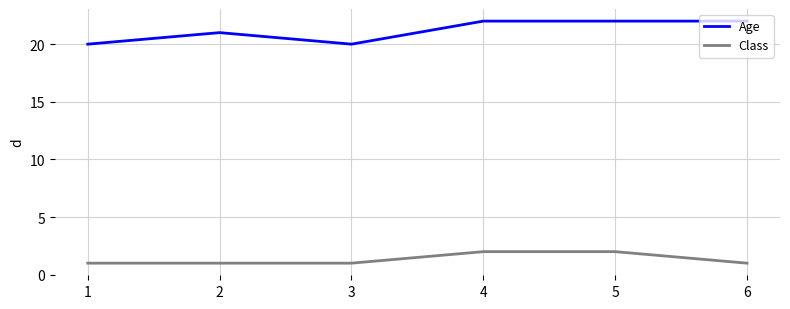

At 3, list the series in order from smallest to largest.

Class, Age